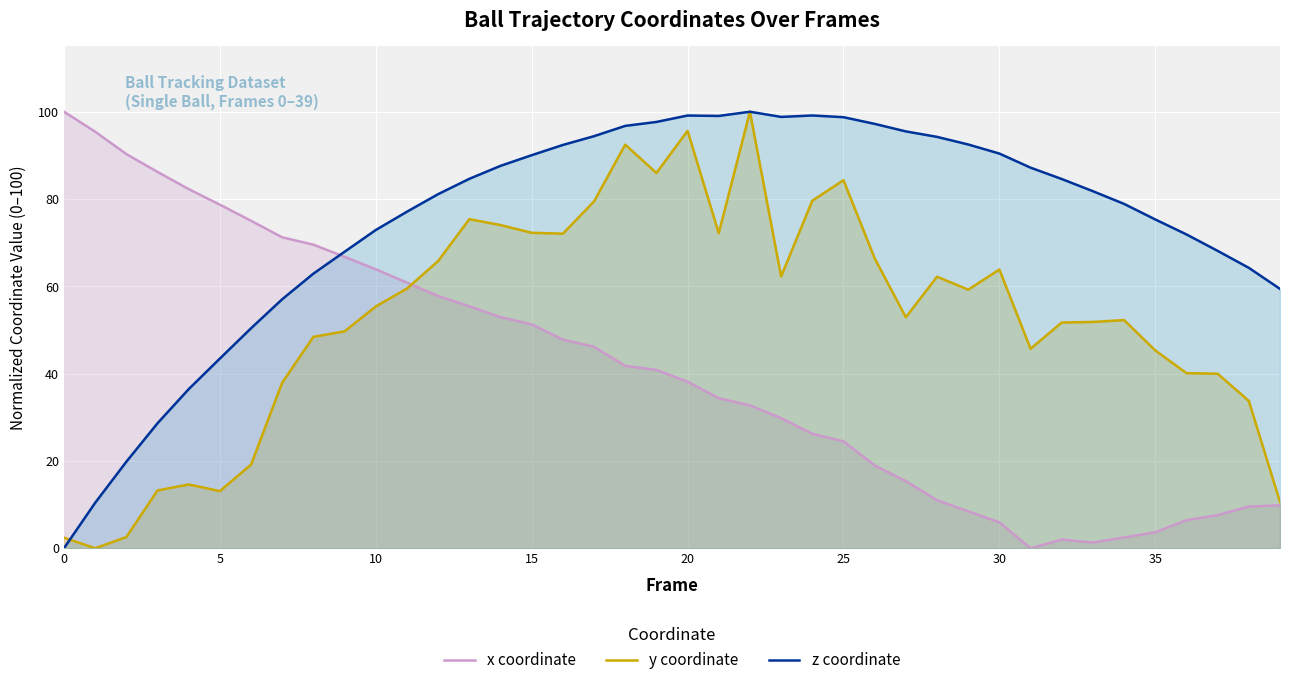

List the series in order of their overall mean, lowest first.

x coordinate, y coordinate, z coordinate